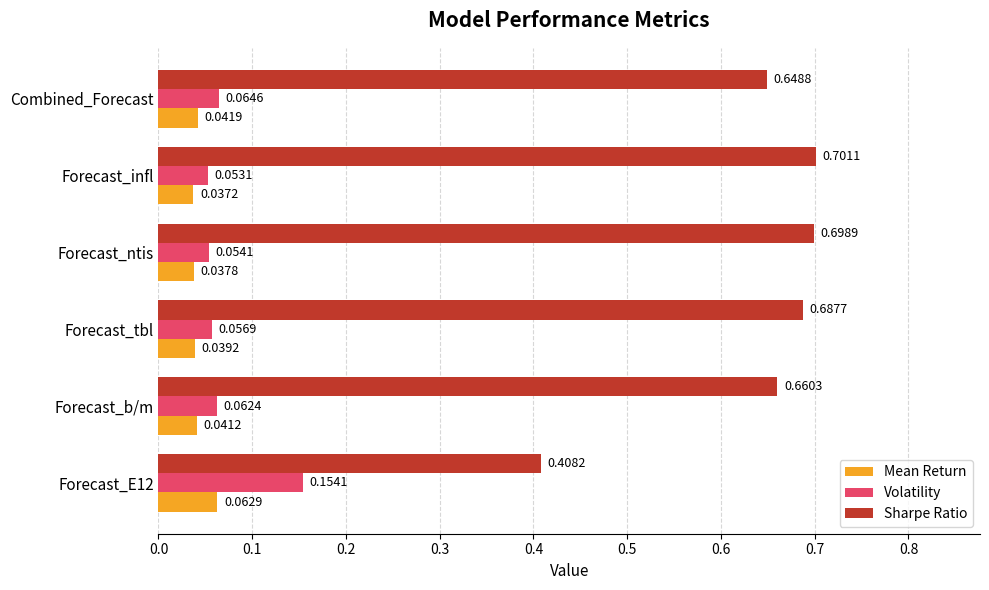

Which series has the largest total across all categories?

Sharpe Ratio